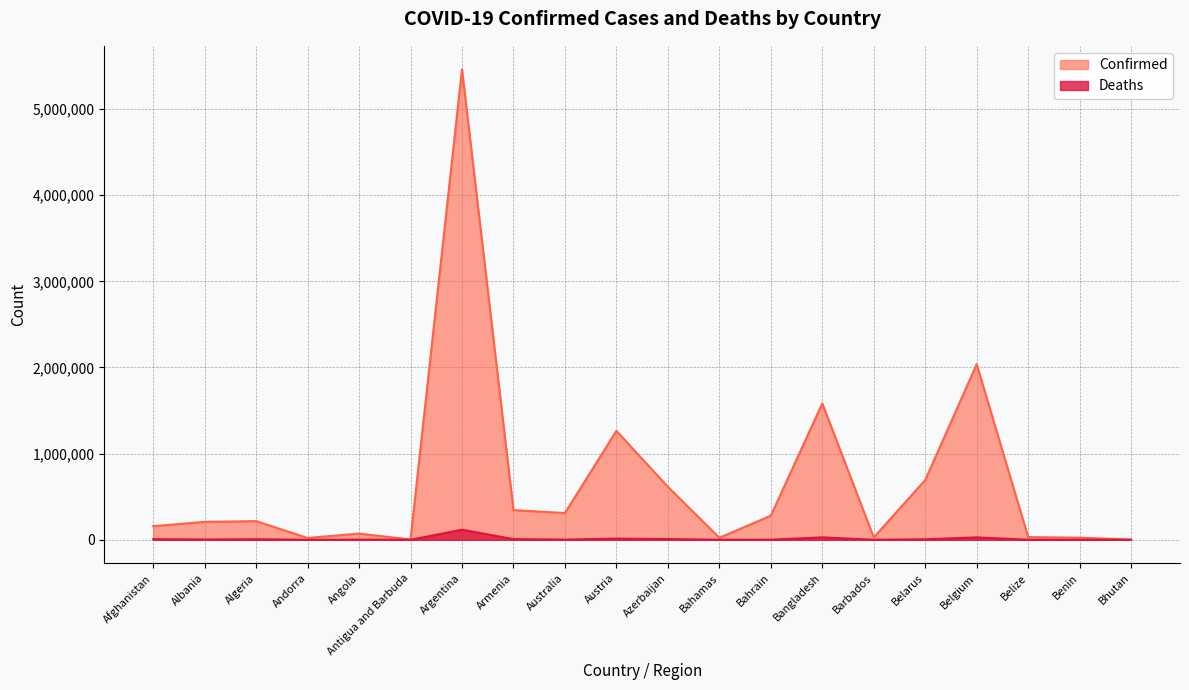

What is the smallest value displayed?

3